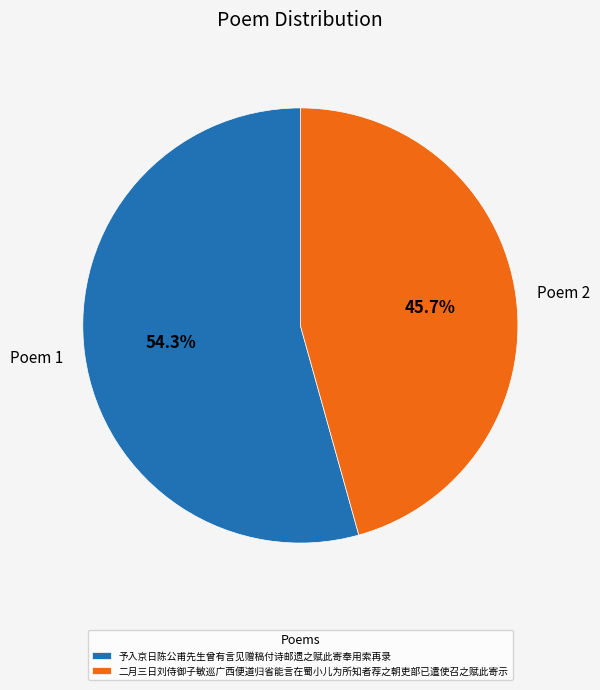

How many segments does this pie chart have?

2